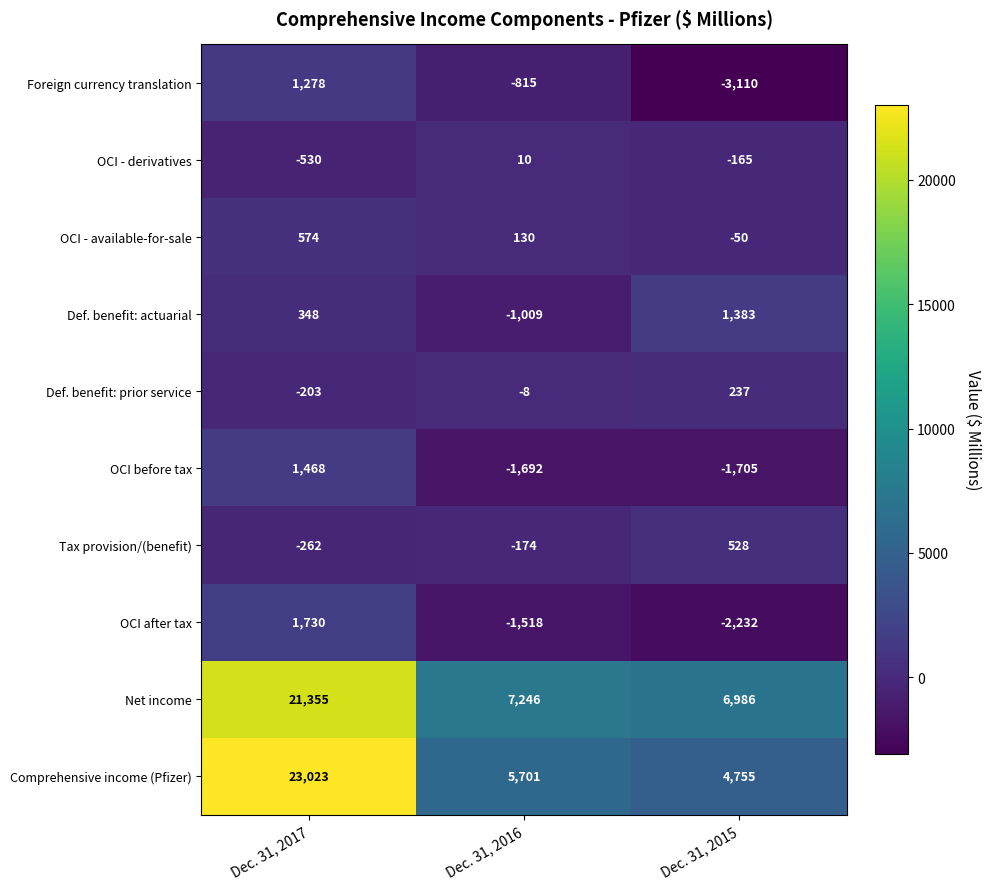

Which series has the largest total across all categories?

Net income